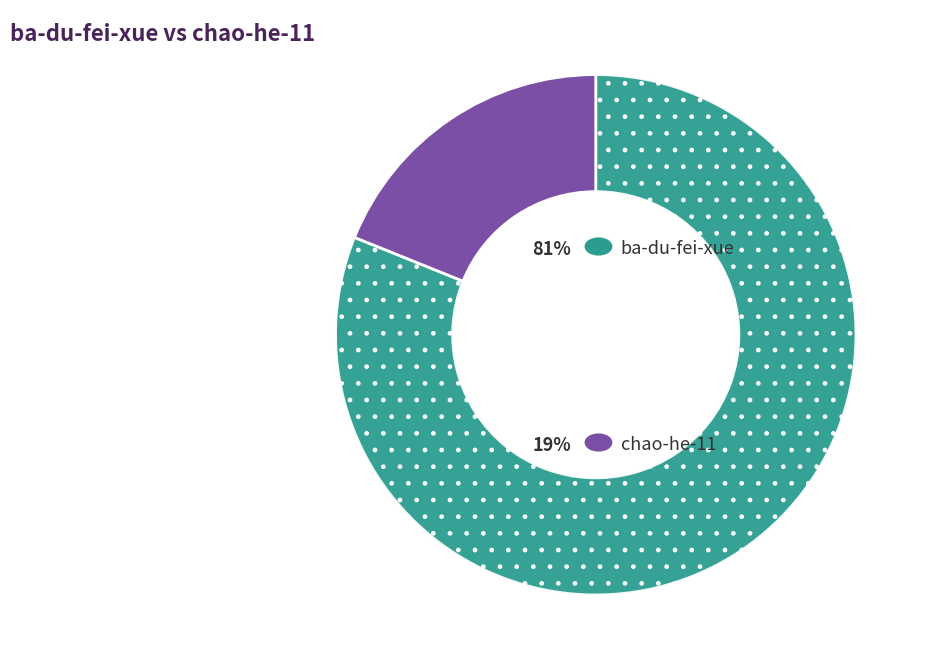

Is there any slice that represents more than half of the pie?

Yes